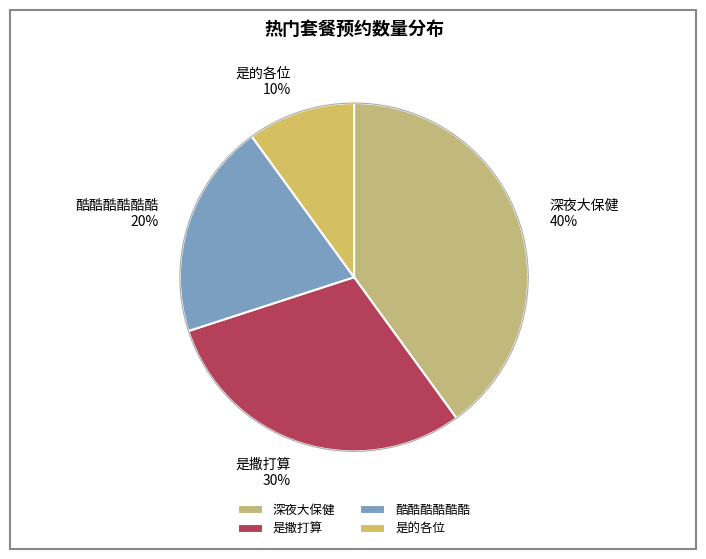

What is the ratio of the value at 是撒打算 to the value at 酷酷酷酷酷酷?

1.5